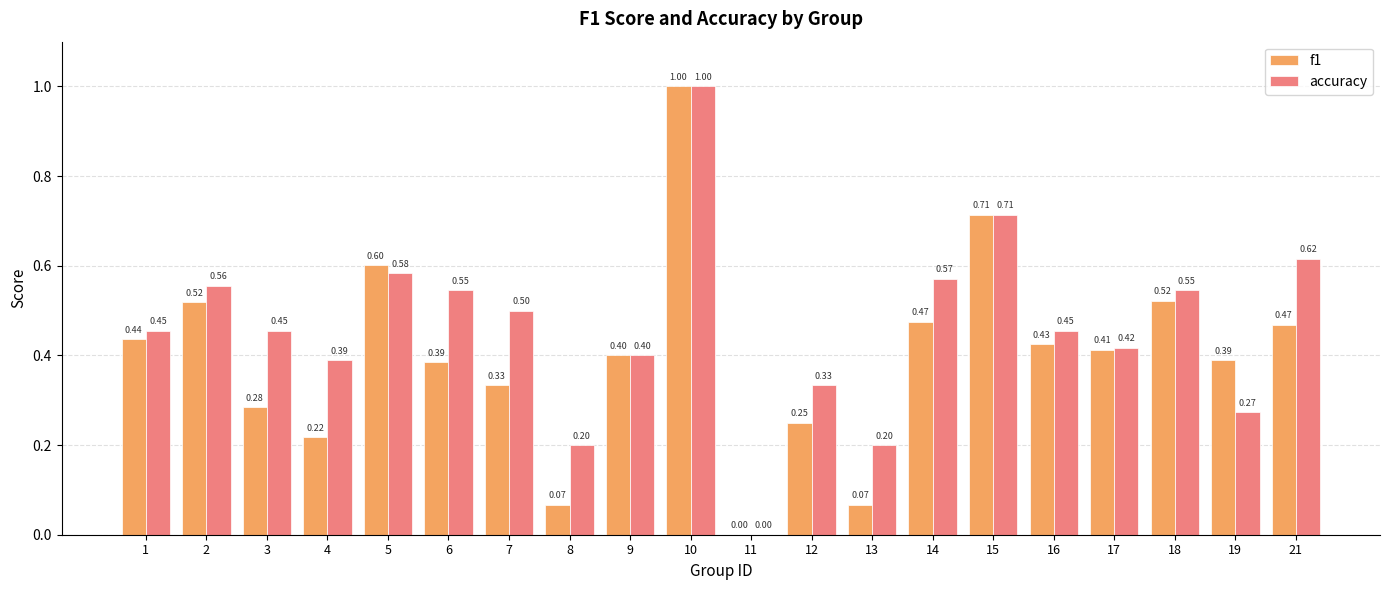

The value of f1 at 17 is 0.2. True or false?

False